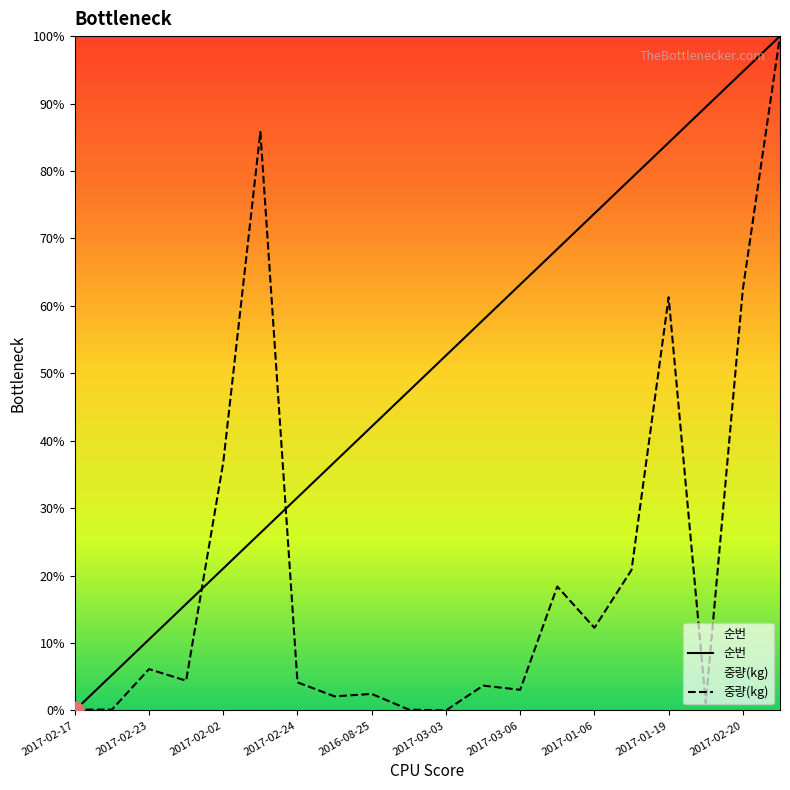

What are all the series names shown in the legend?

순번, 중량(kg)